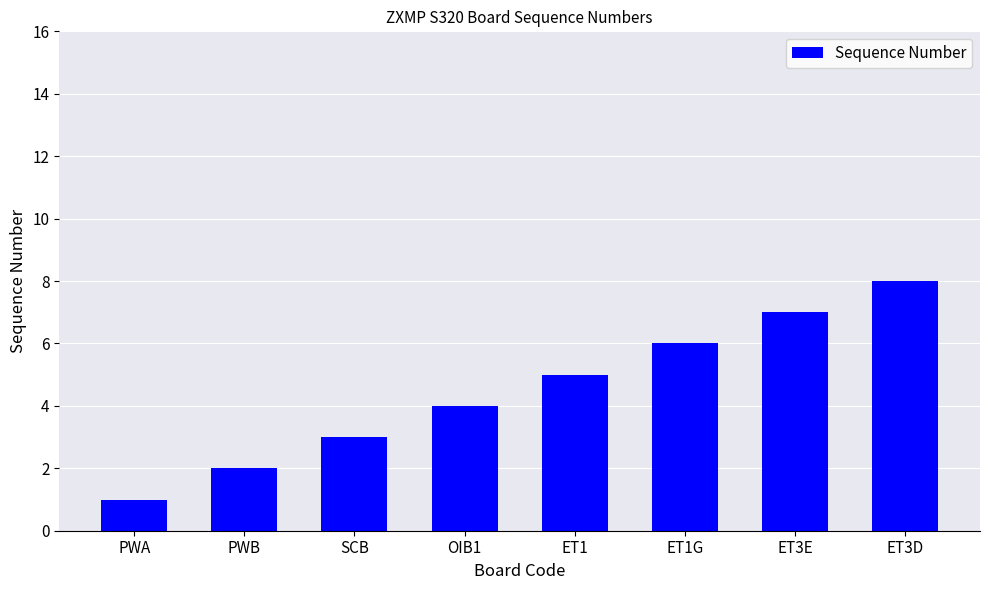

What is the smallest value displayed?

1